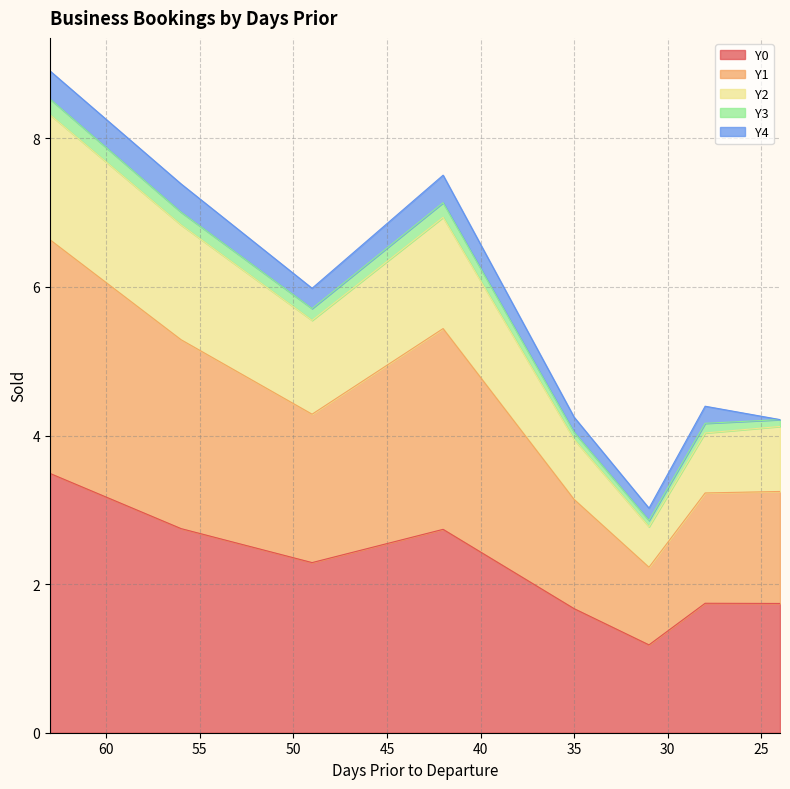

Is the value of Y1 at 49 greater than the value of Y0 at 49?

Yes